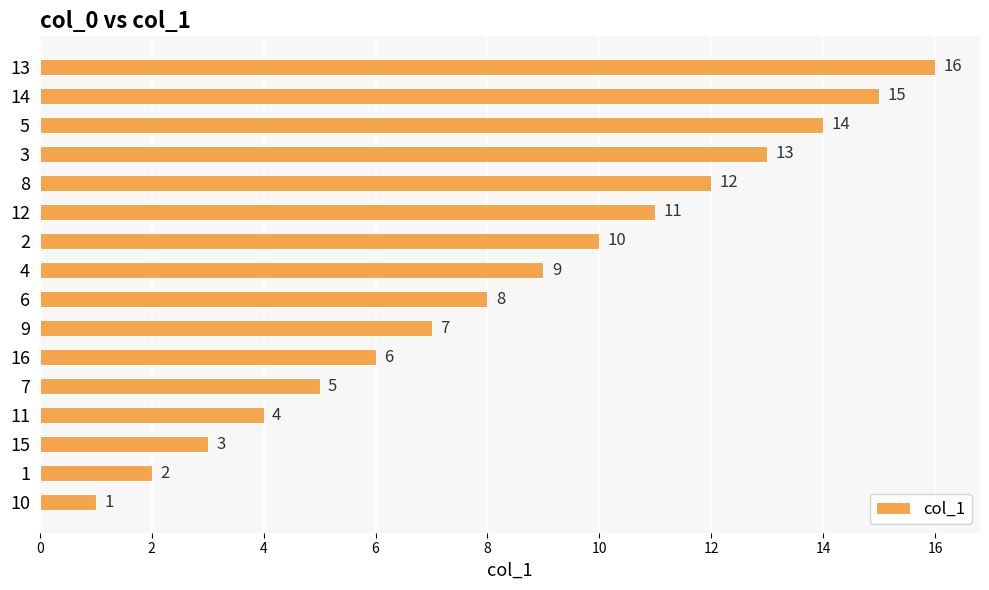

List the labels in order of value, largest first.

13, 14, 5, 3, 8, 12, 2, 4, 6, 9, 16, 7, 11, 15, 1, 10